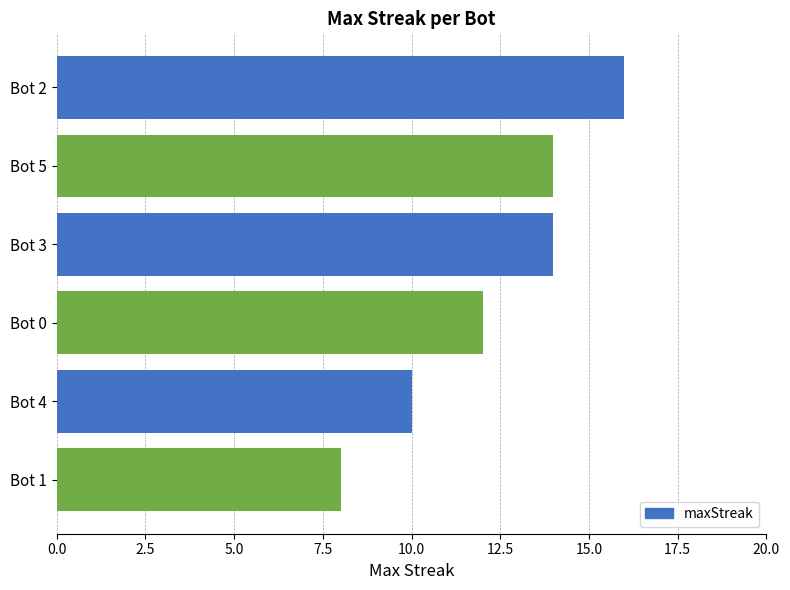

What is the sum of all values?

74